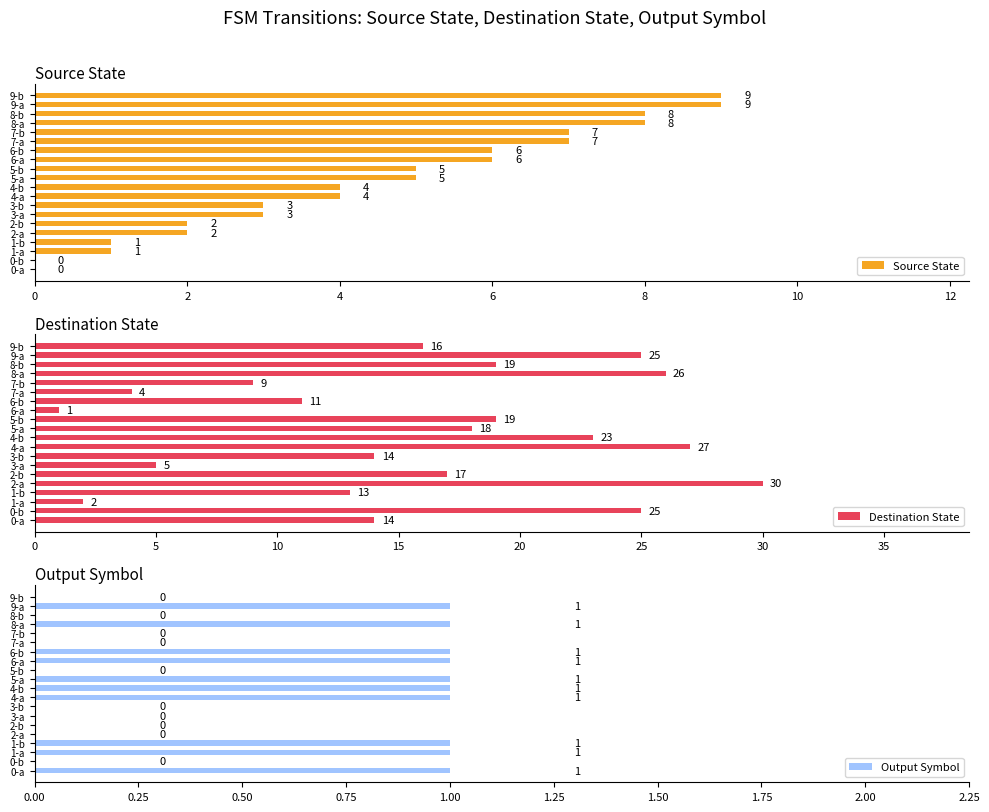

True or false: Source State has a value of 3 at 3-a.

True